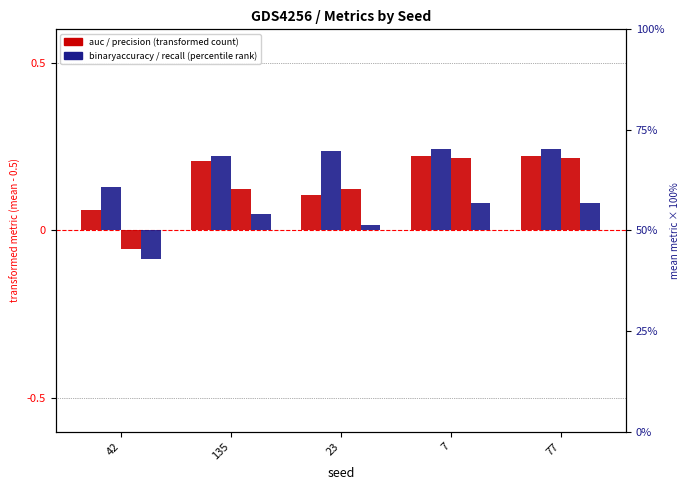

What are all the series names shown in the legend?

auc, binaryaccuracy, precision, recall